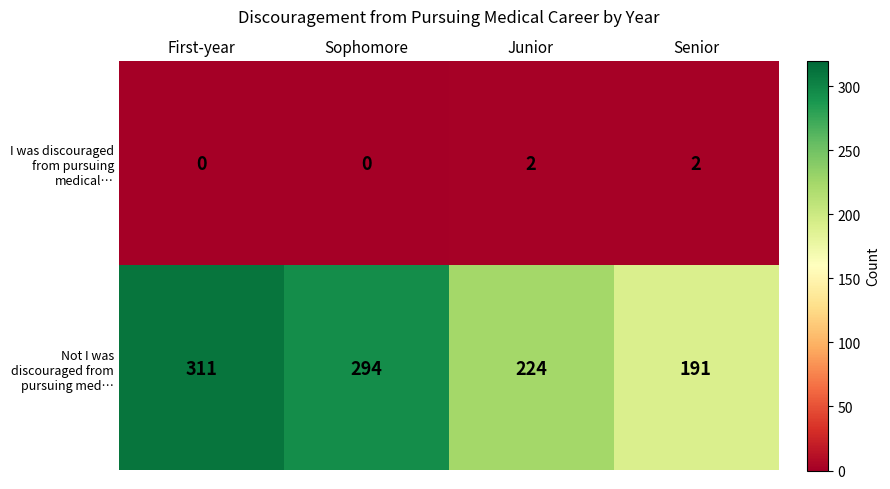

Rank the series at Senior from highest to lowest value.

Not I was discouraged from pursuing med…, I was discouraged from pursuing medical…